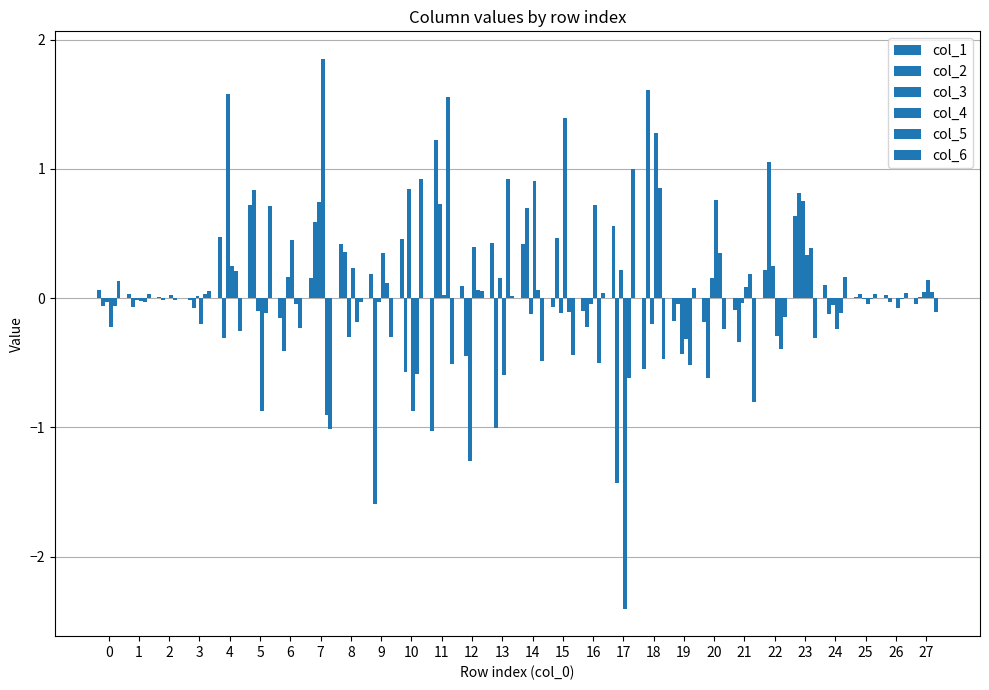

Does the chart contain stacked bars?

No